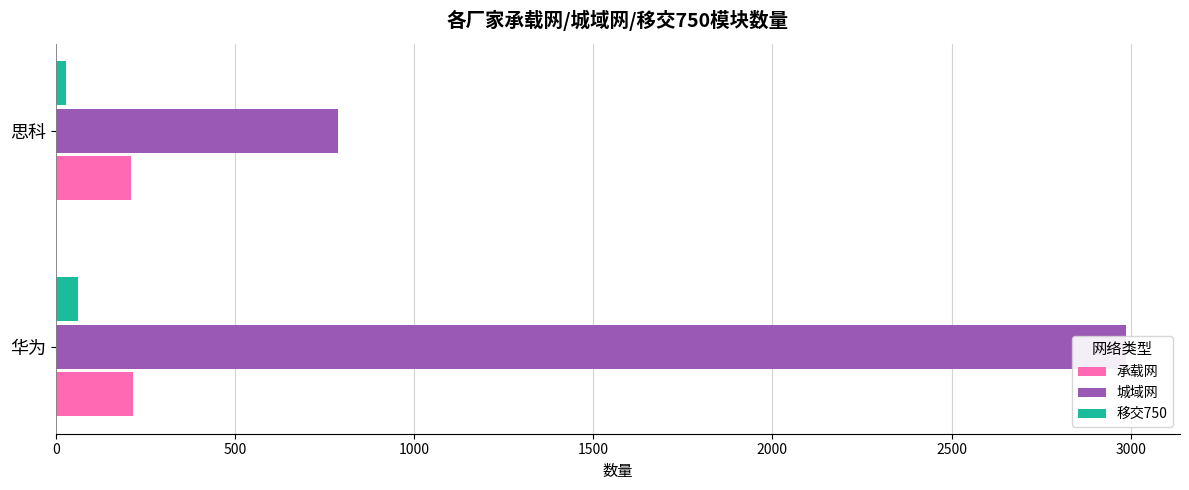

How many bars are there in each group?

3